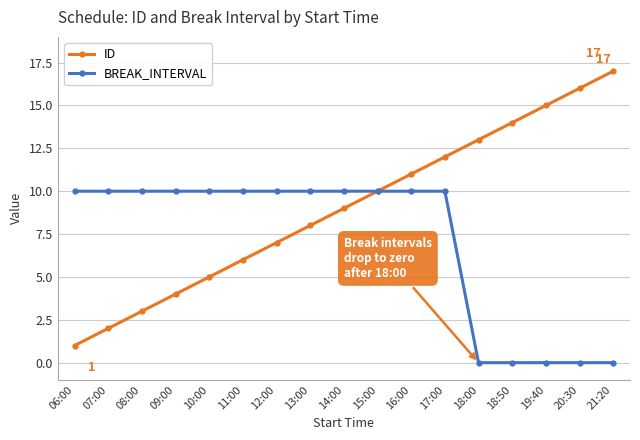

Which series changed the most between 09:00 and 19:40?

ID